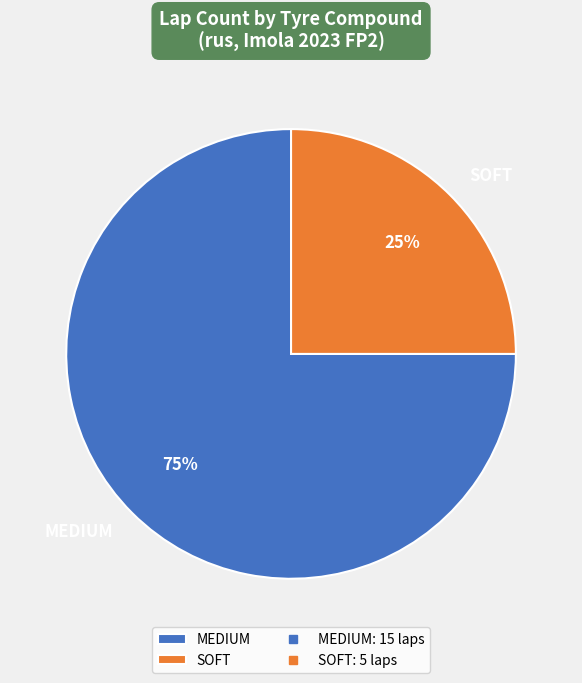

To the nearest percent, what is the combined percentage of MEDIUM and SOFT?

100%